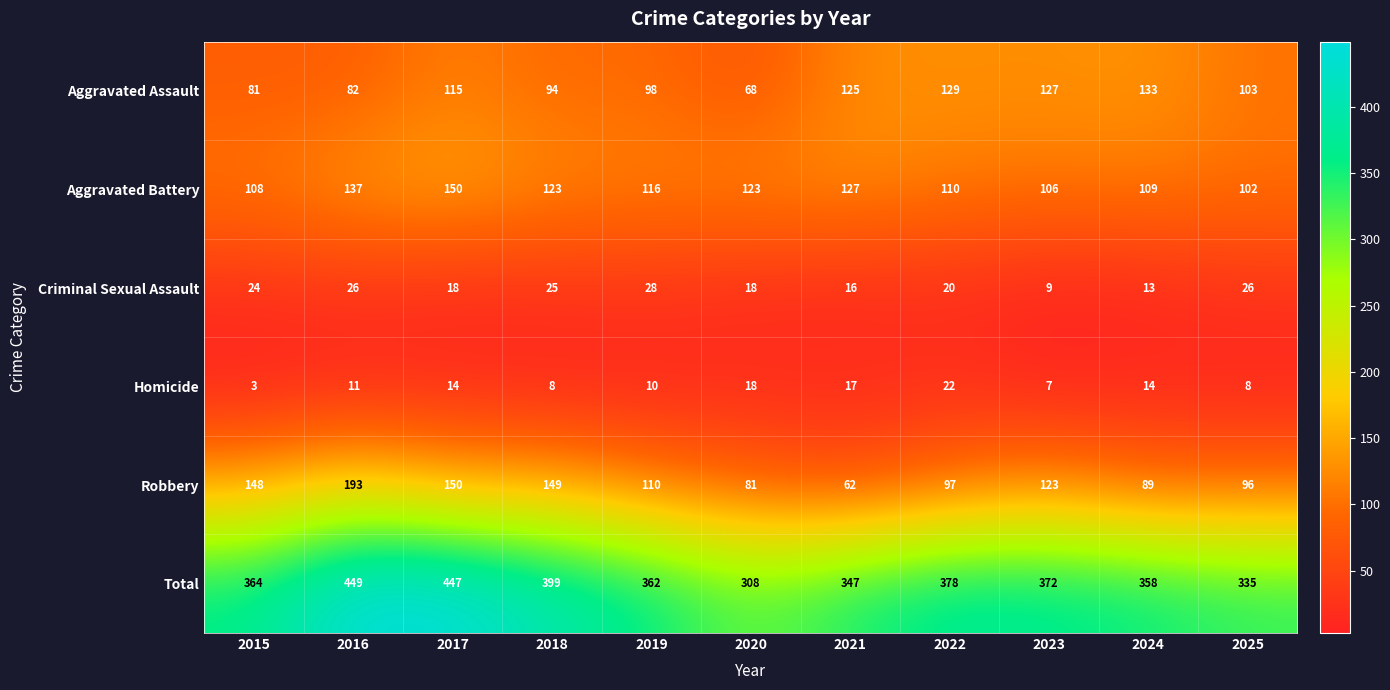

Which series has the largest total across all categories?

Total